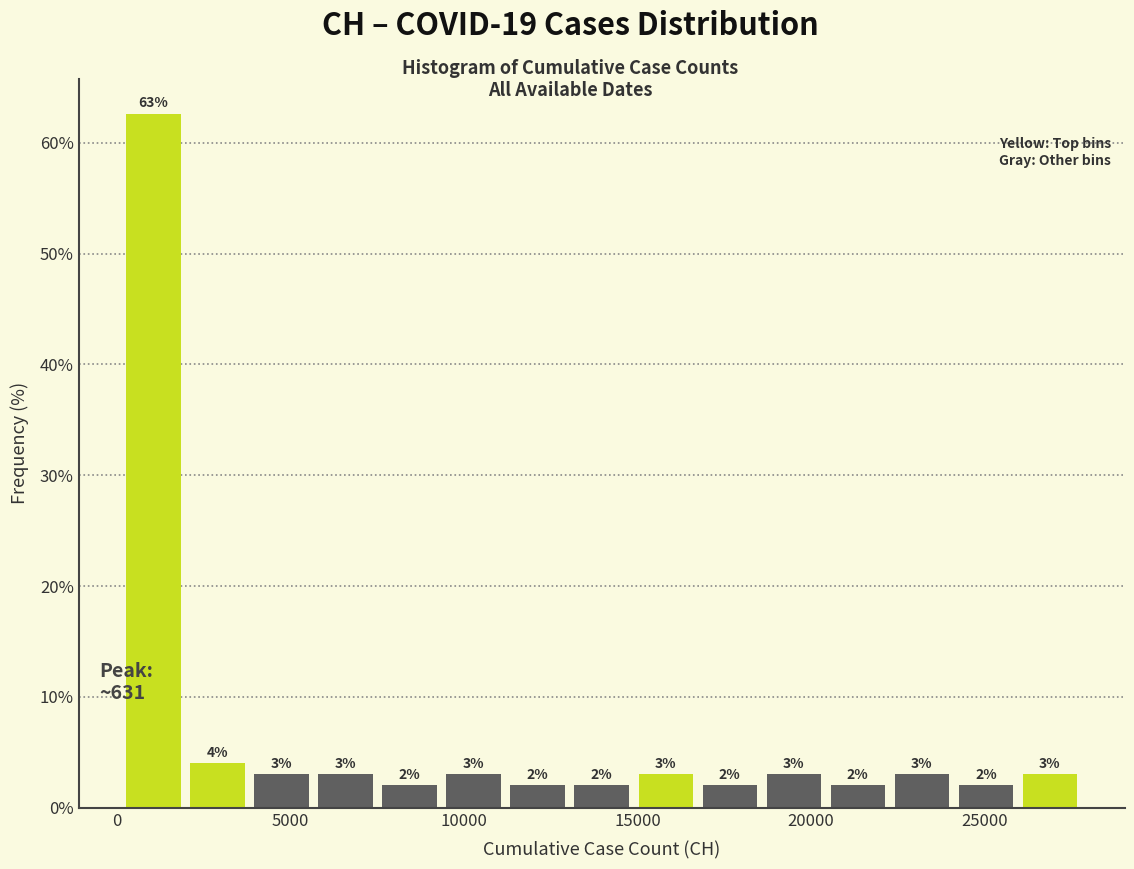

Read against the x-axis, roughly where is the centre of the tallest bar?

1000